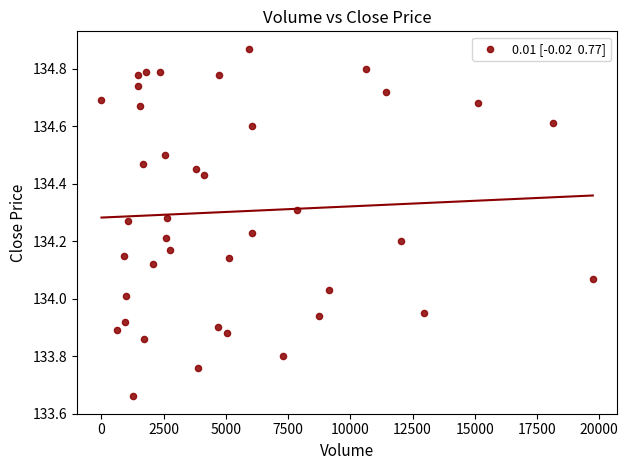

What is the range of X values (max minus min)?

19747.0